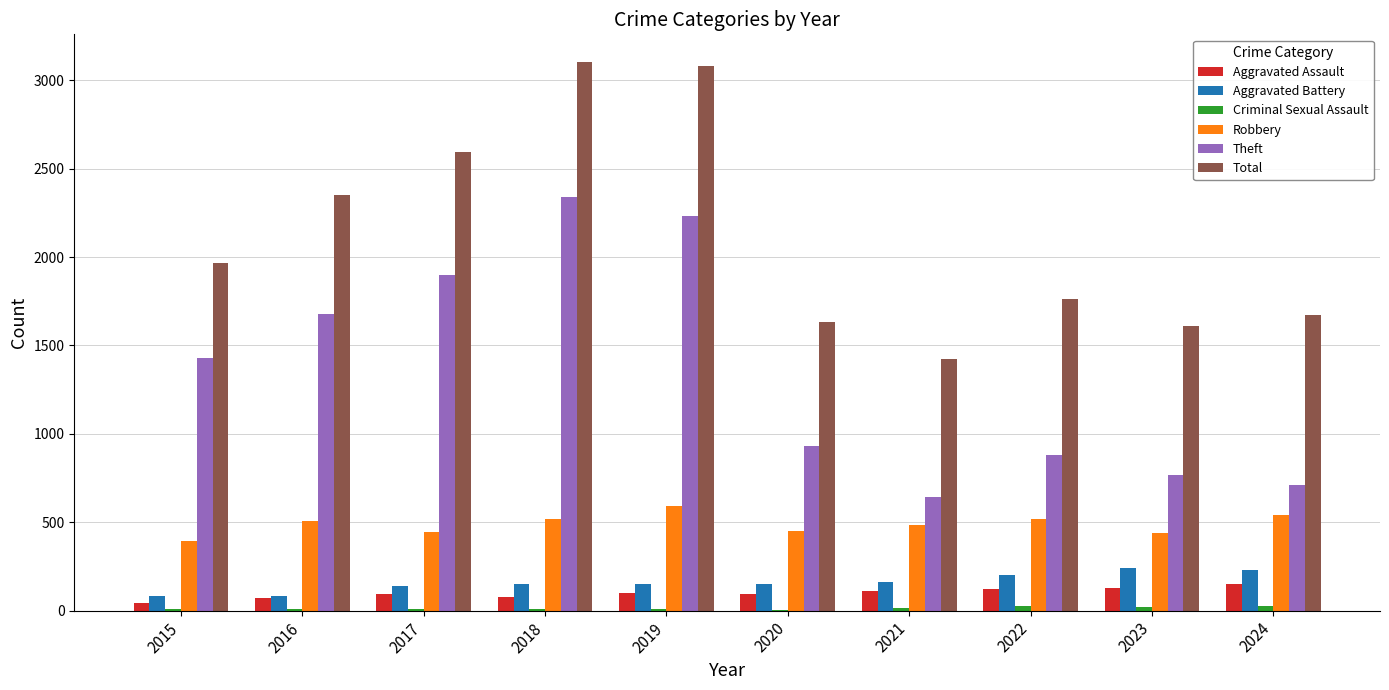

Is the value of Total at 2021 greater than the value of Aggravated Assault at 2024?

Yes